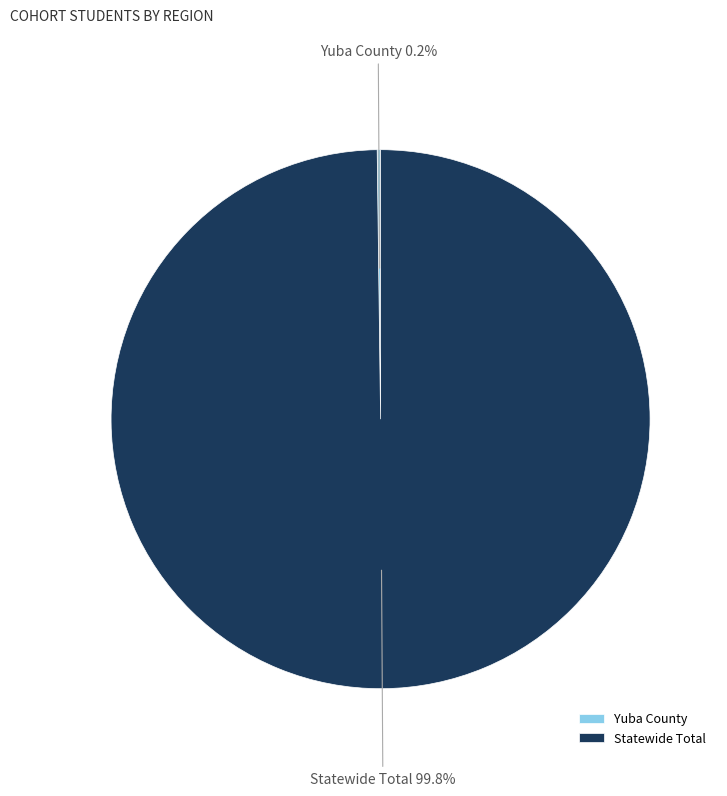

What is the largest slice in the pie chart?

Statewide Total